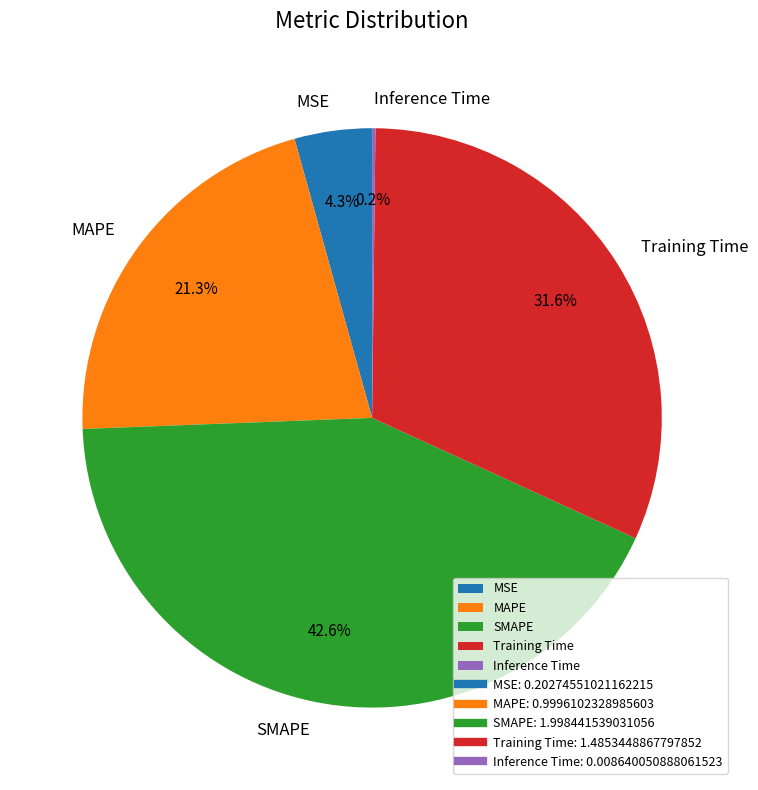

To the nearest percent, what is the difference between the Training Time and MSE slice percentages?

27%